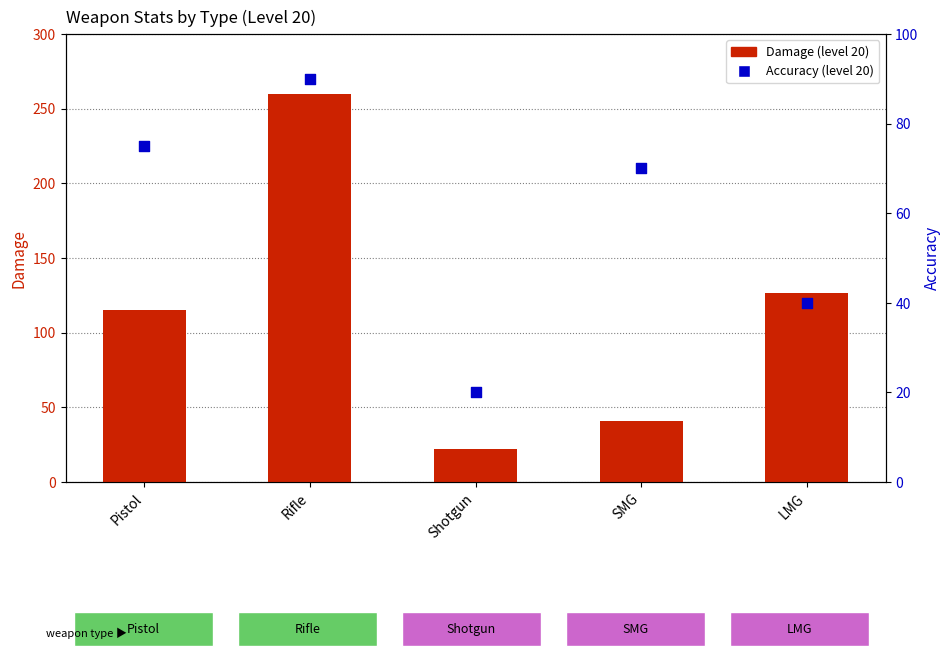

At which category is the sum across all series the highest?

Rifle